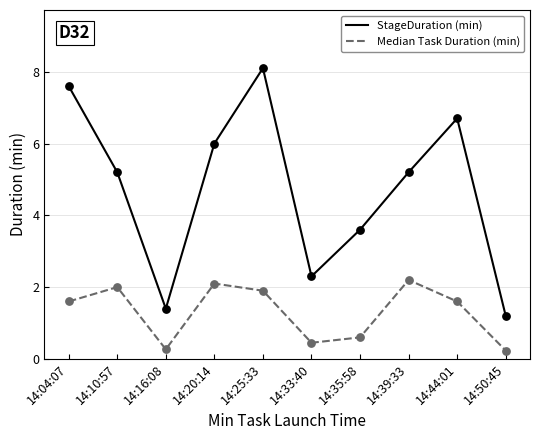

At which category is the sum across all series the highest?

14:25:33